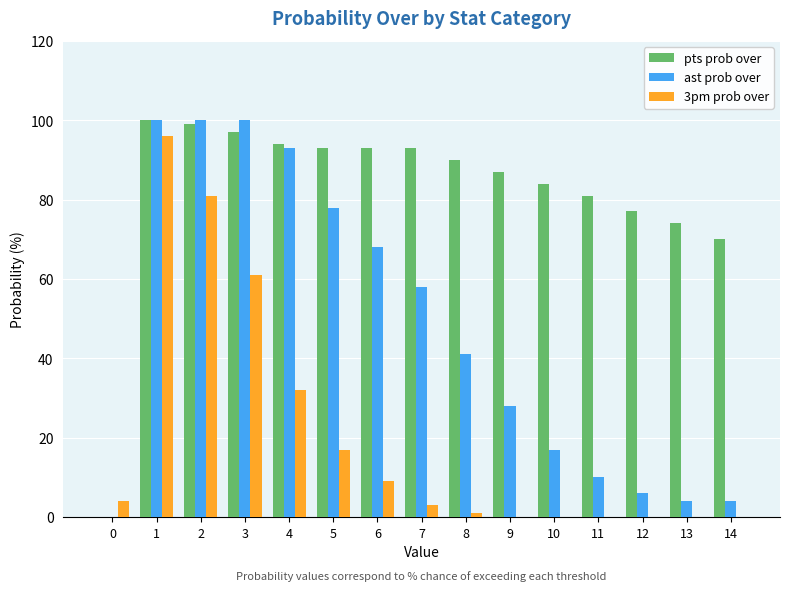

At which category is the sum across all series the highest?

1